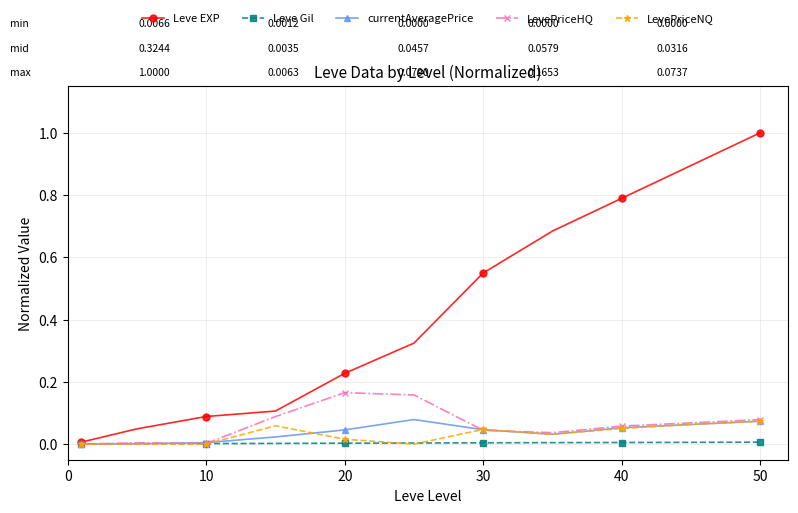

At how many categories does at least one series exceed 0?

11